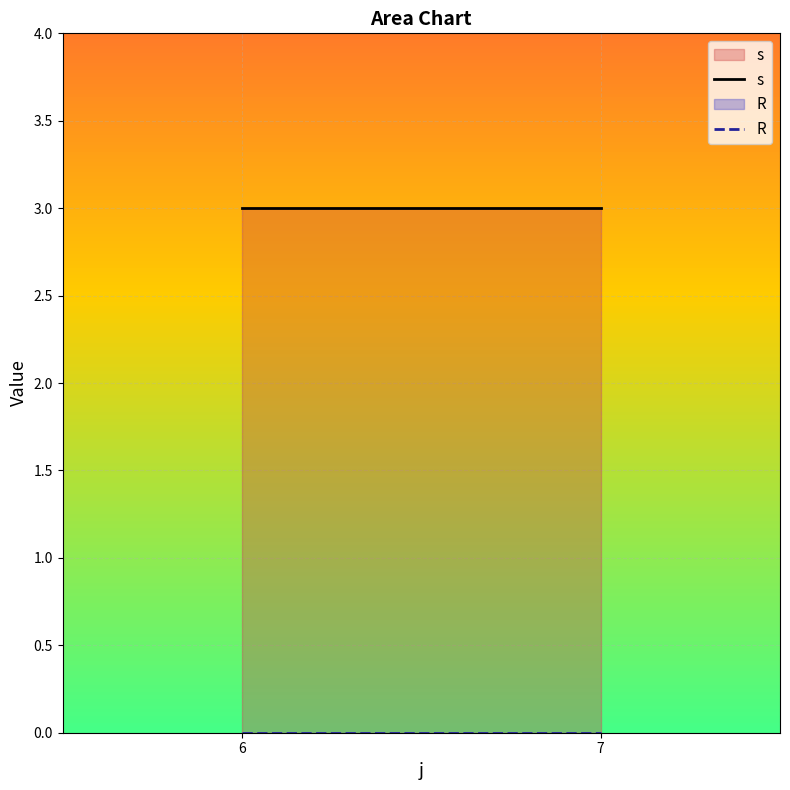

At which category is the sum across all series the highest?

6